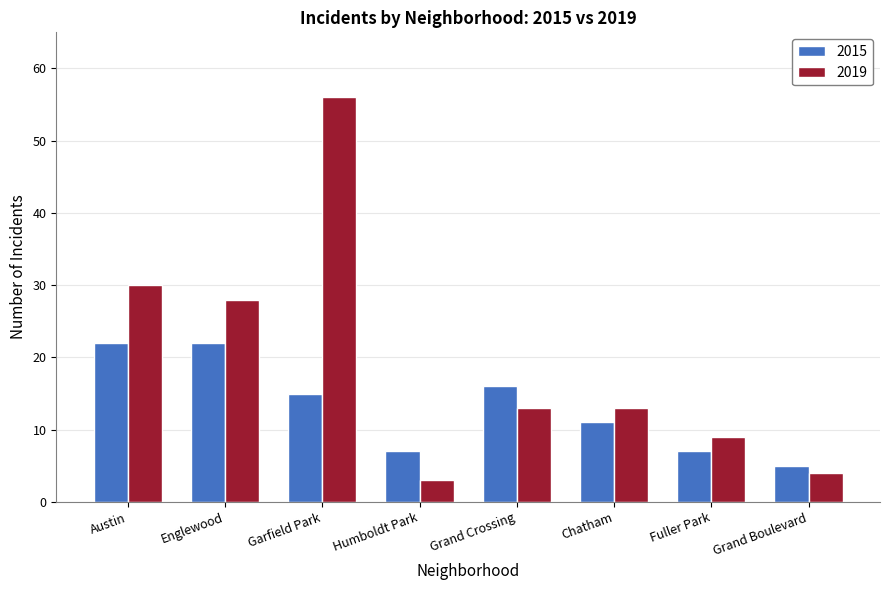

What is the minimum value for 2015?

5